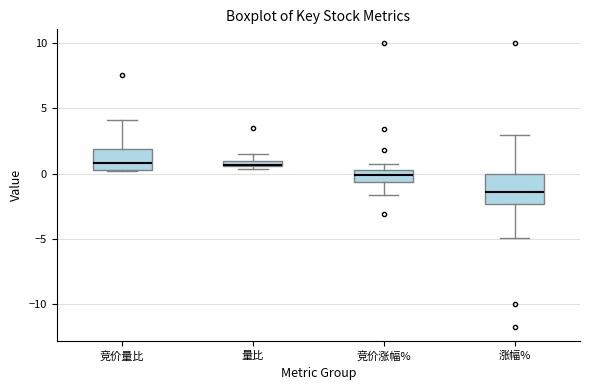

Where is the lower edge of the box for 涨幅% on the y-axis? The values are not printed on the chart, so give them approximately, as read against the axis.

-2.5